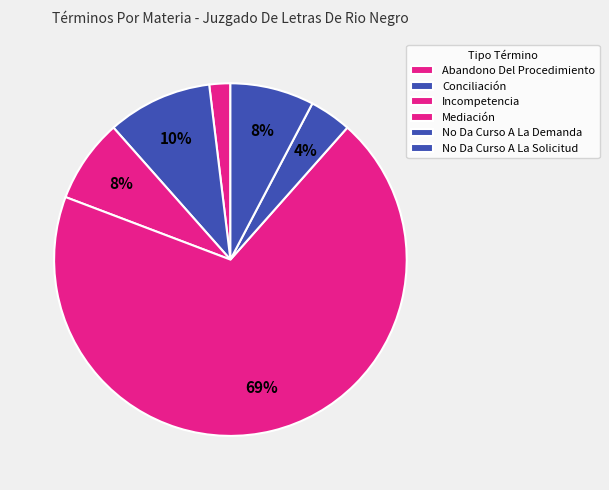

Which category has the biggest portion of the pie?

Mediación